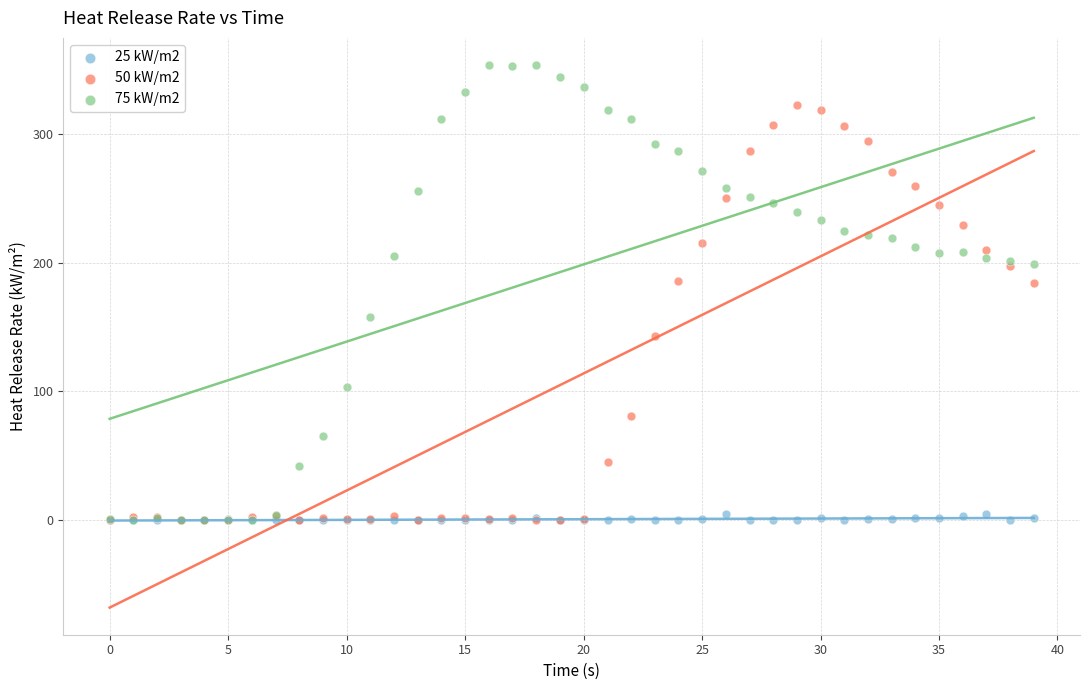

What are all the series names shown in the legend?

25 kW/m2, 50 kW/m2, 75 kW/m2